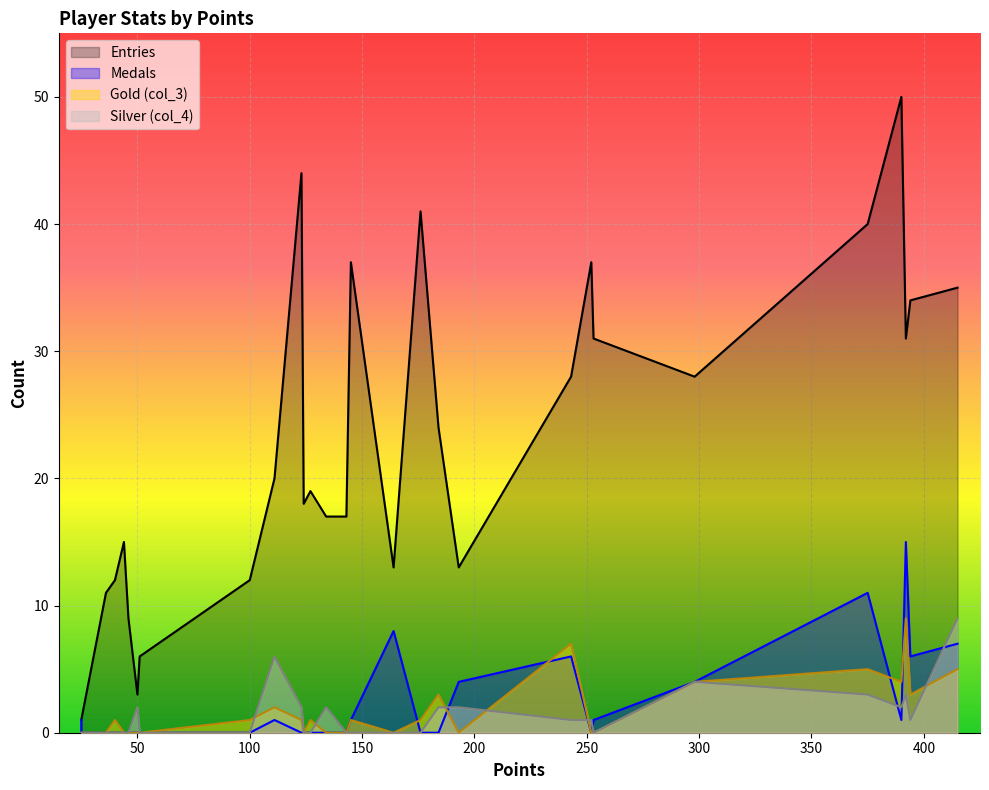

Reading left to right, list all the values displayed in this chart.

Medals: 7	6	15	1	11	4	1	0	6	4	0	0	8	1	0	0	0	0	0	1	0	0	0	0	0	0	0	1	0
Gold (col_3): 5	3	9	4	5	4	0	0	7	0	3	1	0	1	0	0	1	0	1	2	1	0	0	0	0	1	0	0	0
Silver (col_4): 9	1	3	2	3	4	0	1	1	2	2	0	0	0	0	2	0	0	2	6	0	0	2	0	0	0	0	0	0
Entries: 35	34	31	50	40	28	31	37	28	13	24	41	13	37	17	17	19	18	44	20	12	6	3	9	15	12	11	1	1